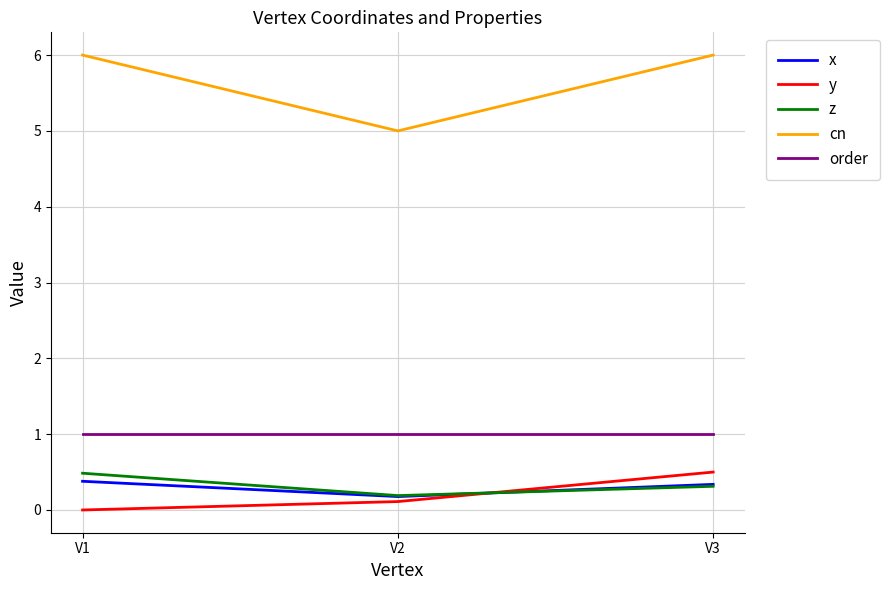

Where is x nearest to the value 0?

V2